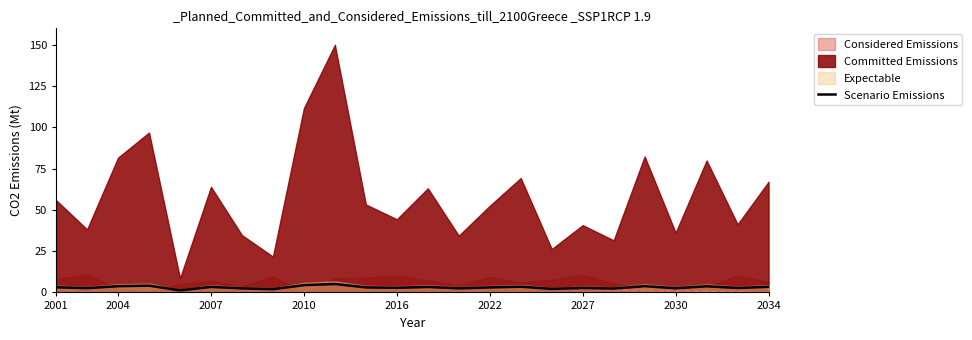

How many lines are shown in the chart?

1